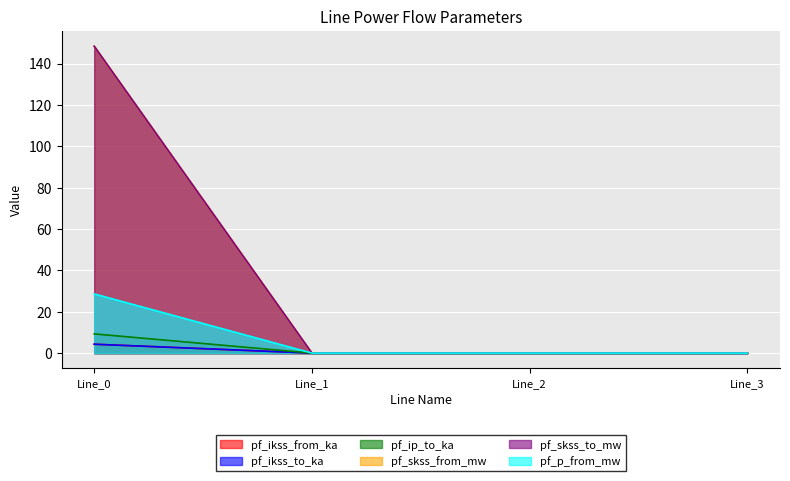

At which label is pf_skss_from_mw closest to 2?

Line_1